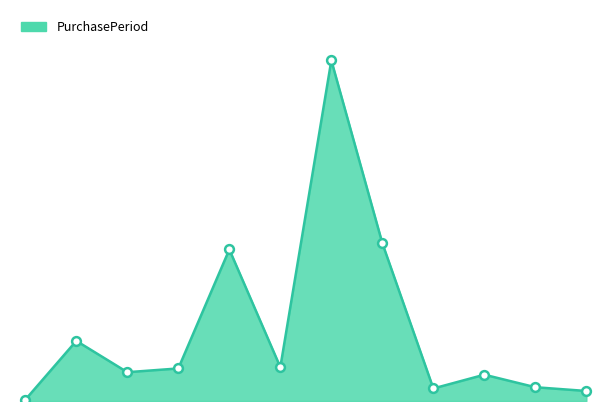

Does the chart have visible grid lines?

No